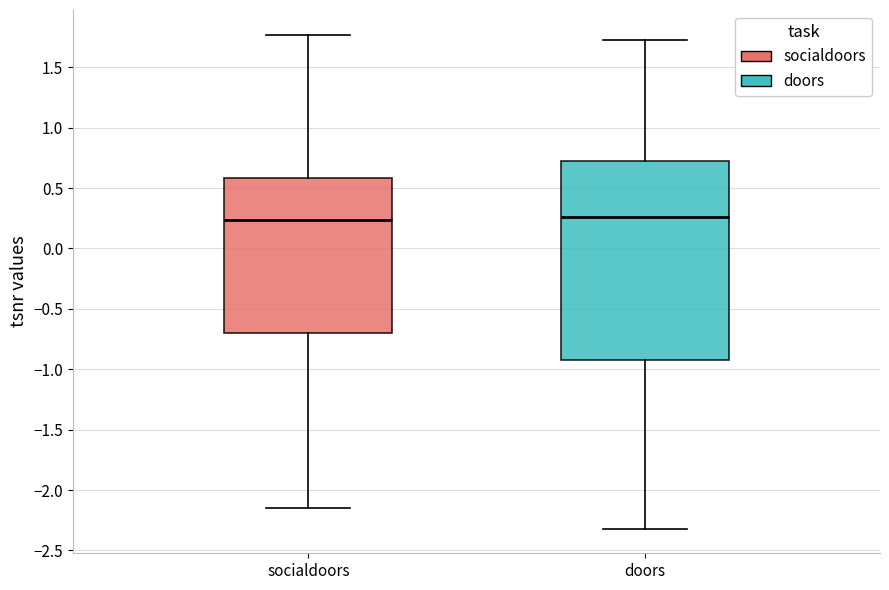

Comparing the boxes themselves (not the whiskers), which one is the tallest?

doors